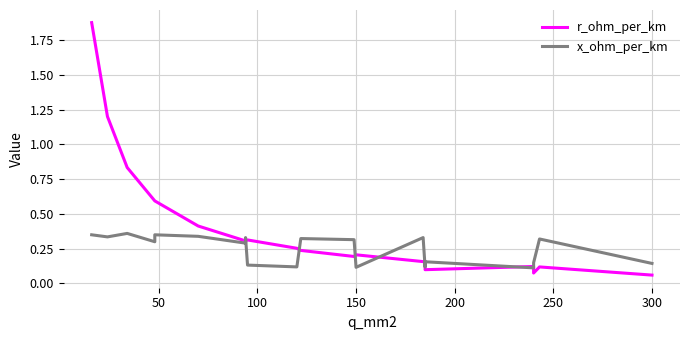

What is the difference between the second highest and minimum values in the x_ohm_per_km series?

0.2